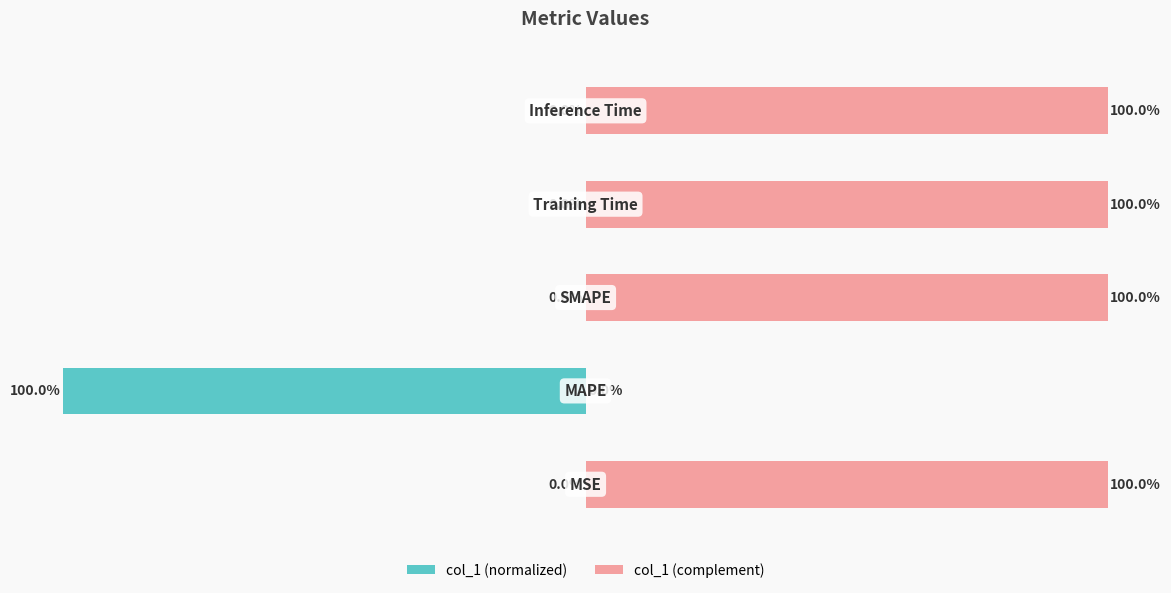

What is the value of the col_1 (complement) bar at the 4th from the left?

100.0